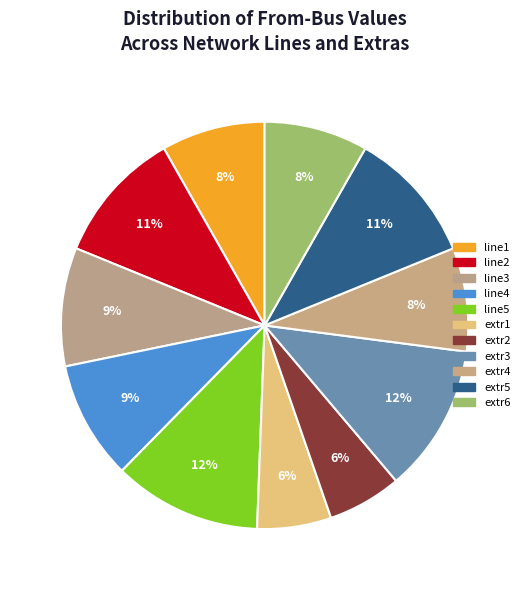

Is it true that line1 is 3% of the pie?

False